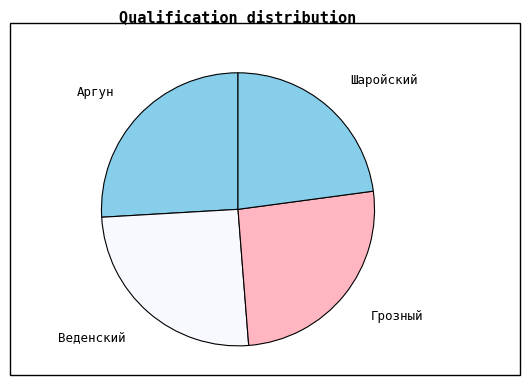

Combined, do Грозный and Шаройский account for over 50%?

No